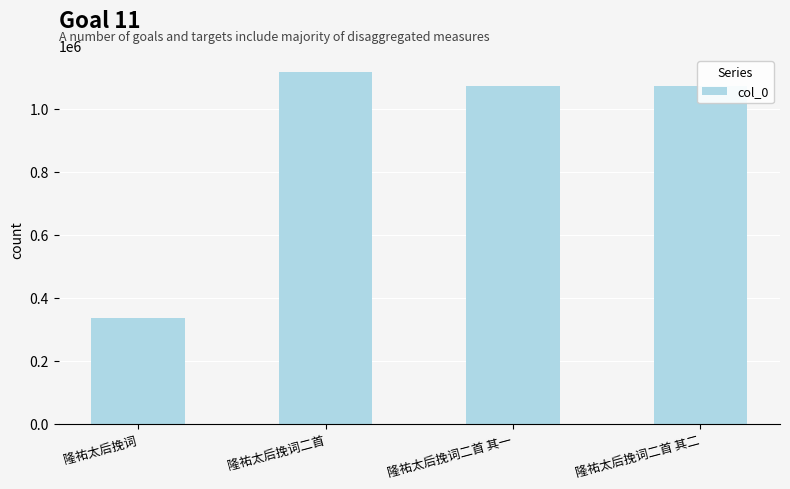

What is the difference between the maximum and second lowest values?

44707